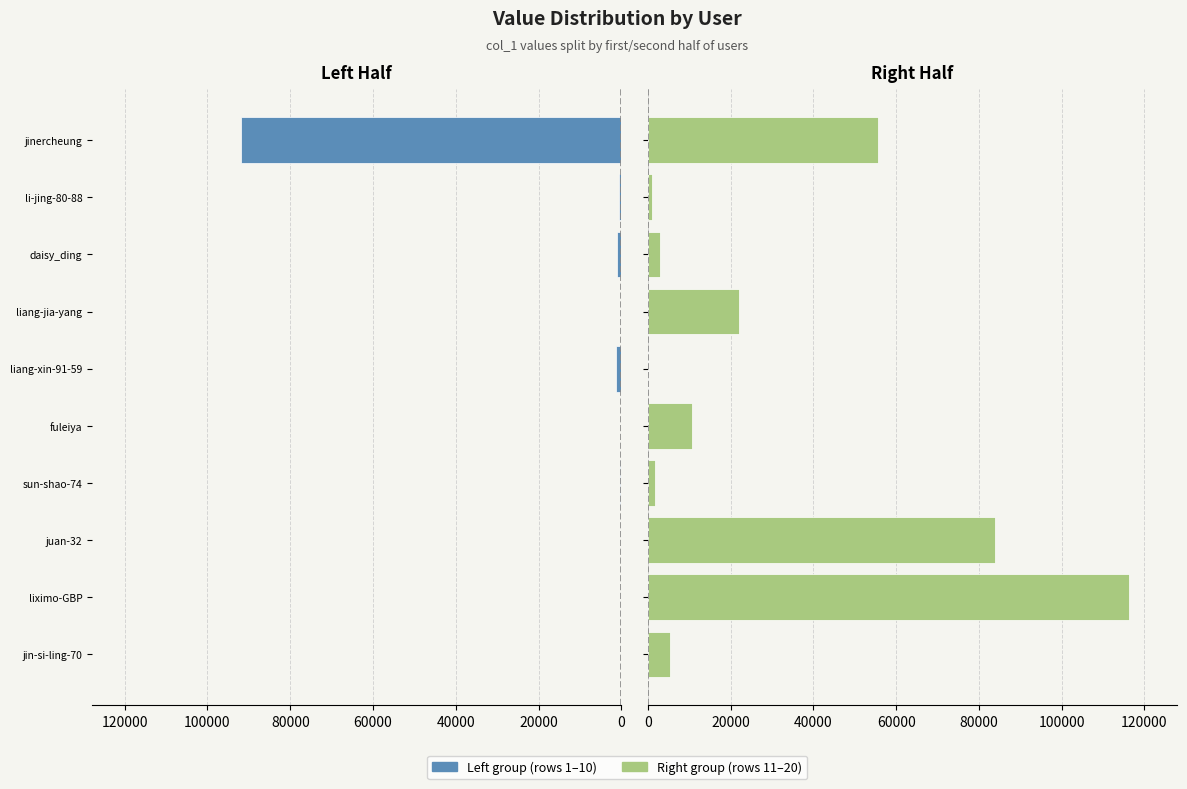

List the series in order of their peak value, highest first.

Right group, Left group